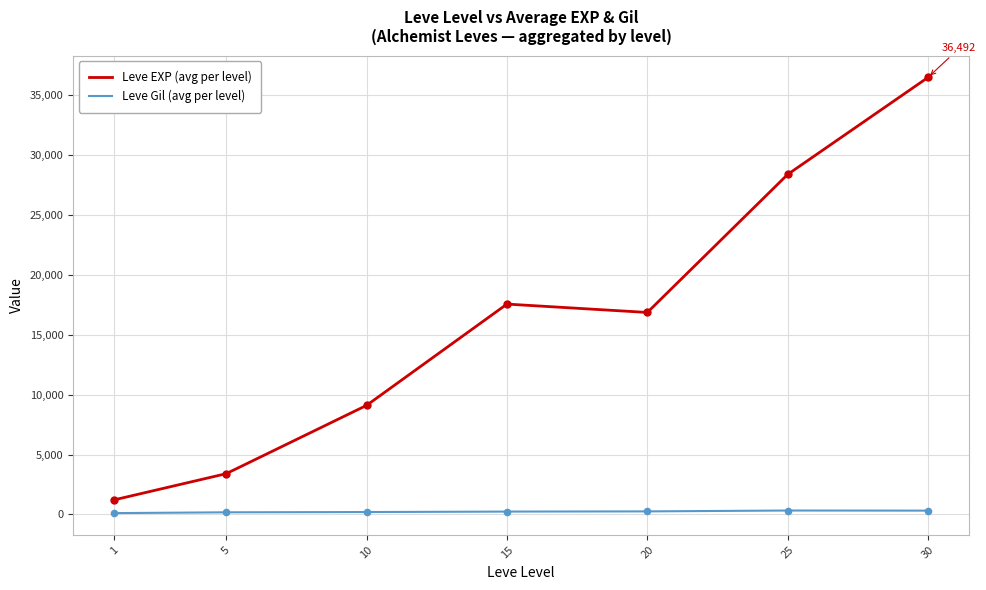

At which category is the sum across all series the highest?

30